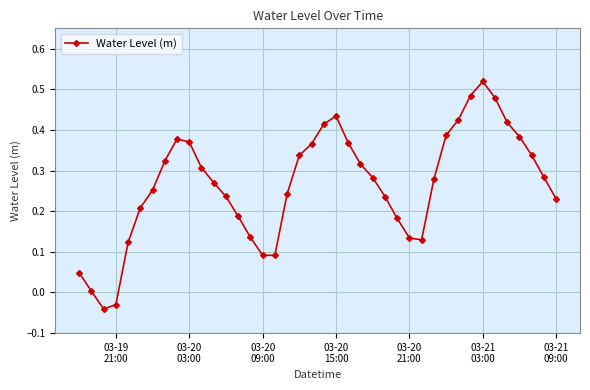

What is the difference between the maximum and minimum values?

0.6